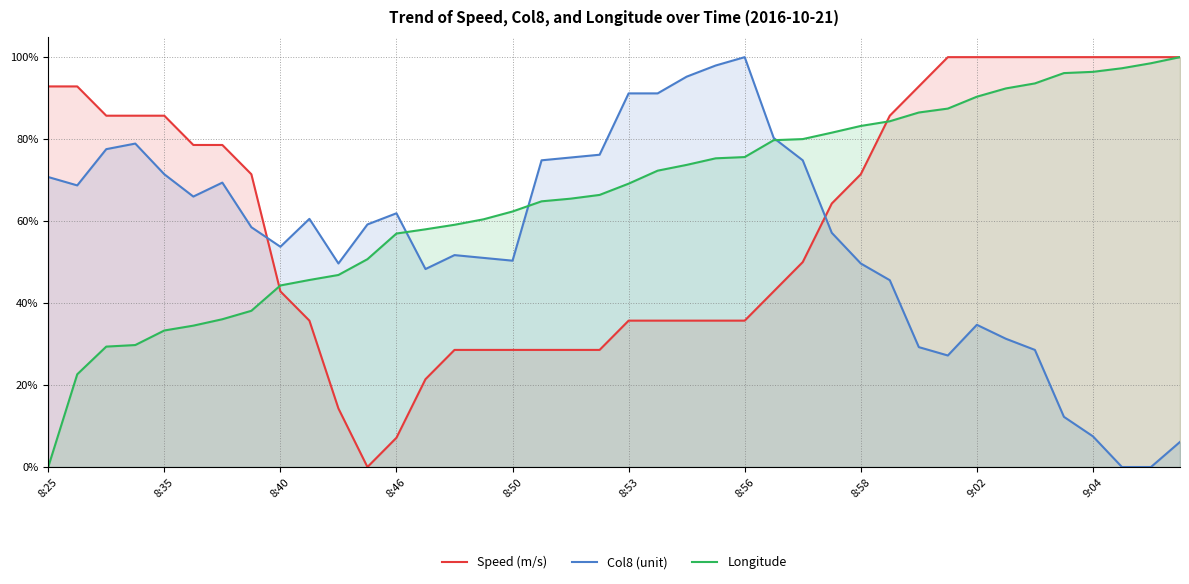

Does the chart have visible grid lines?

Yes